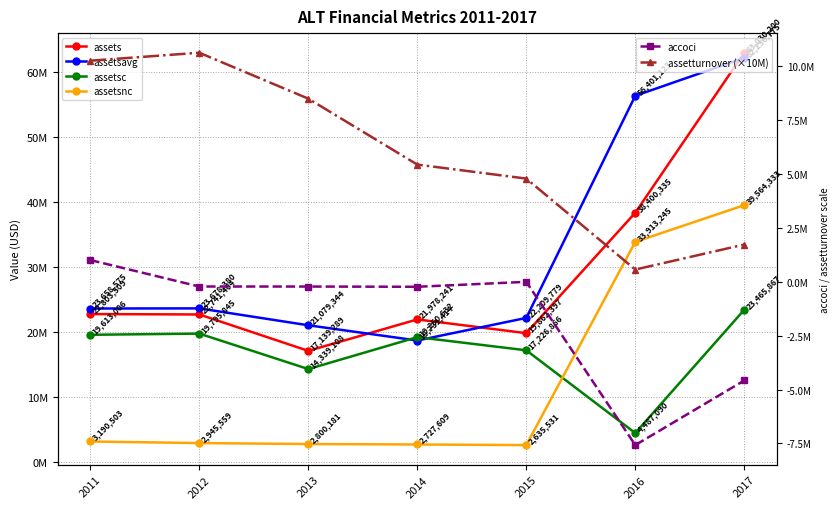

True or false: accoci has a value of 697158.3 at 2011.

False